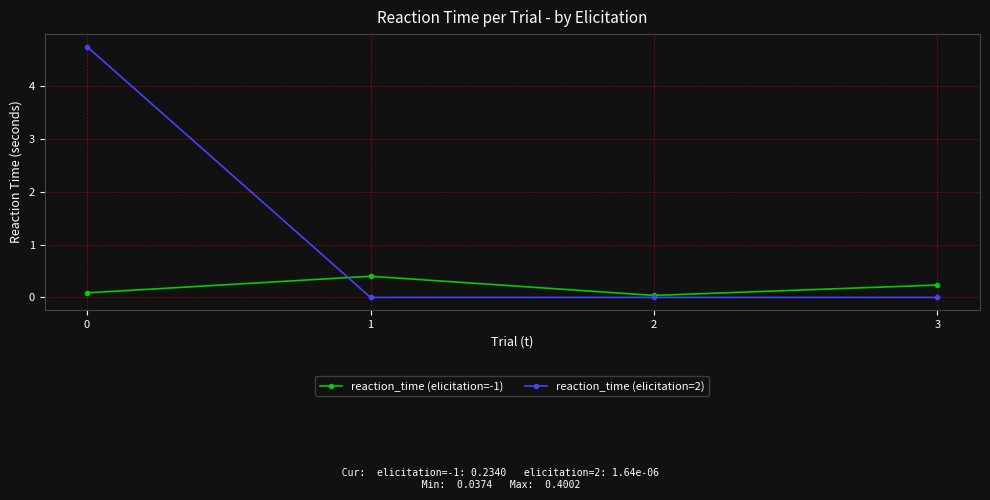

Count the number of categories in the chart.

4